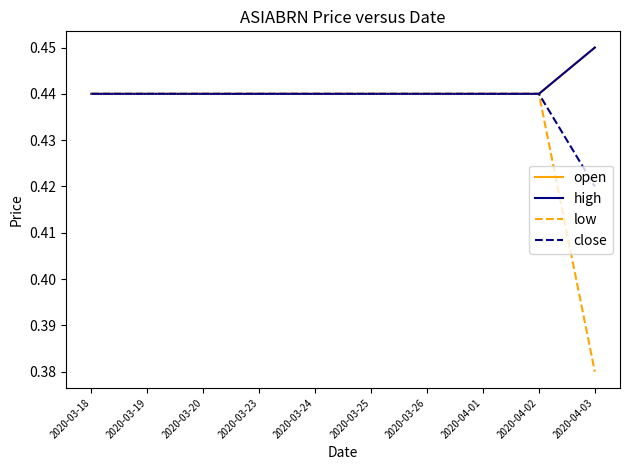

Reading left to right, what are all the values shown in this chart?

open: 2020-03-18=0.4	2020-03-19=0.4	2020-03-20=0.4	2020-03-23=0.4	2020-03-24=0.4	2020-03-25=0.4	2020-03-26=0.4	2020-04-01=0.4	2020-04-02=0.4	2020-04-03=0.5
high: 2020-03-18=0.4	2020-03-19=0.4	2020-03-20=0.4	2020-03-23=0.4	2020-03-24=0.4	2020-03-25=0.4	2020-03-26=0.4	2020-04-01=0.4	2020-04-02=0.4	2020-04-03=0.5
low: 2020-03-18=0.4	2020-03-19=0.4	2020-03-20=0.4	2020-03-23=0.4	2020-03-24=0.4	2020-03-25=0.4	2020-03-26=0.4	2020-04-01=0.4	2020-04-02=0.4	2020-04-03=0.4
close: 2020-03-18=0.4	2020-03-19=0.4	2020-03-20=0.4	2020-03-23=0.4	2020-03-24=0.4	2020-03-25=0.4	2020-03-26=0.4	2020-04-01=0.4	2020-04-02=0.4	2020-04-03=0.4